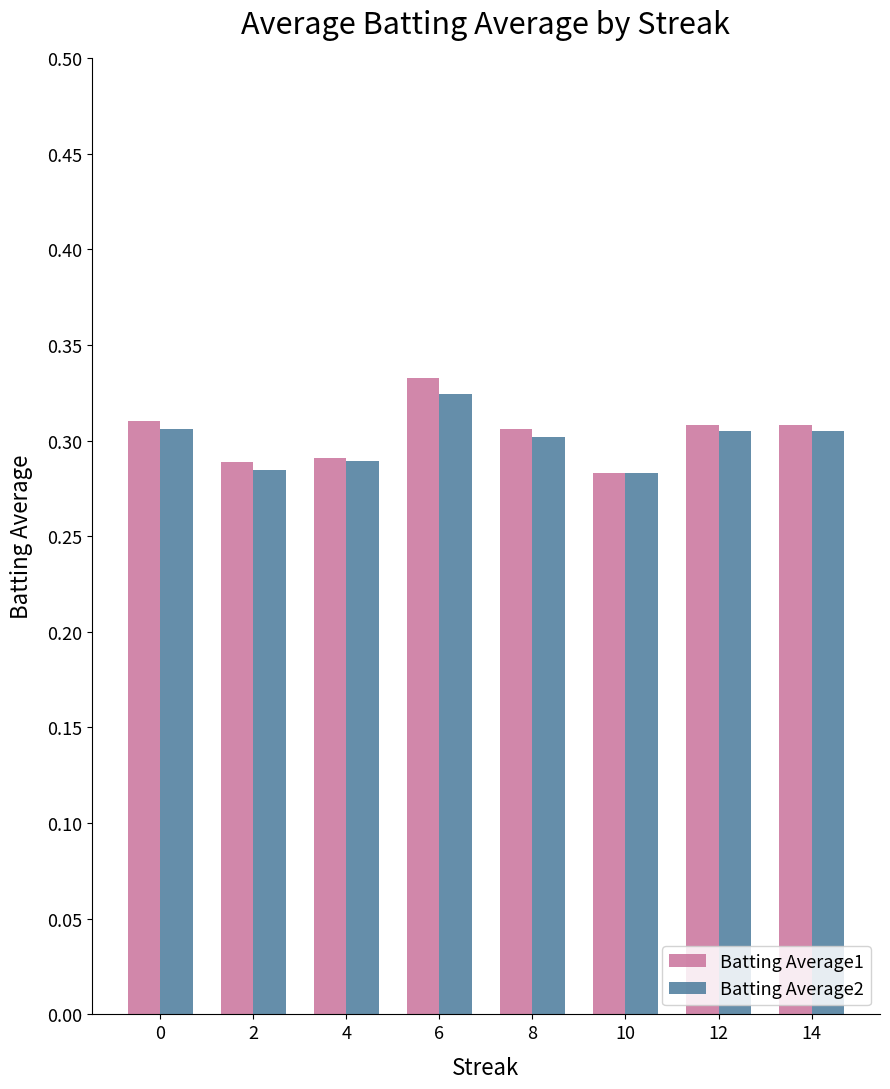

Is the value of Batting Average2 at 12 greater than the value of Batting Average1 at 10?

Yes